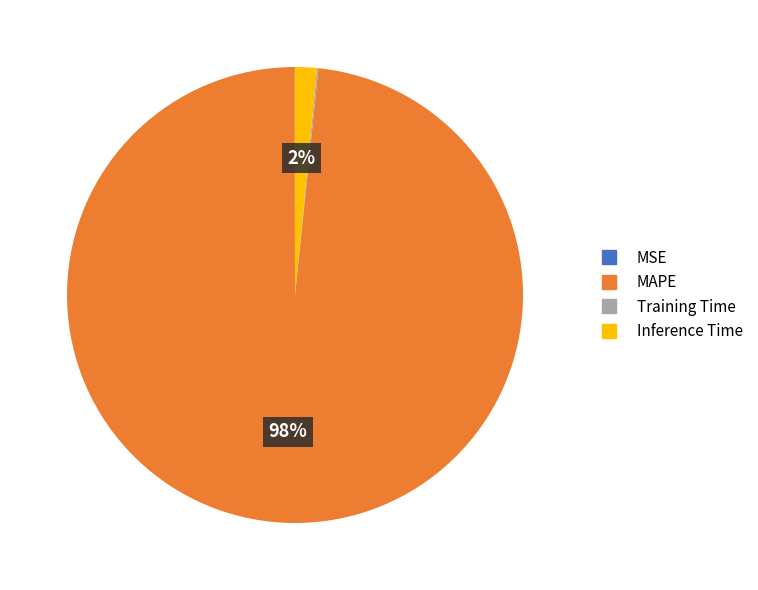

Is it true that Inference Time is 2% of the pie?

True